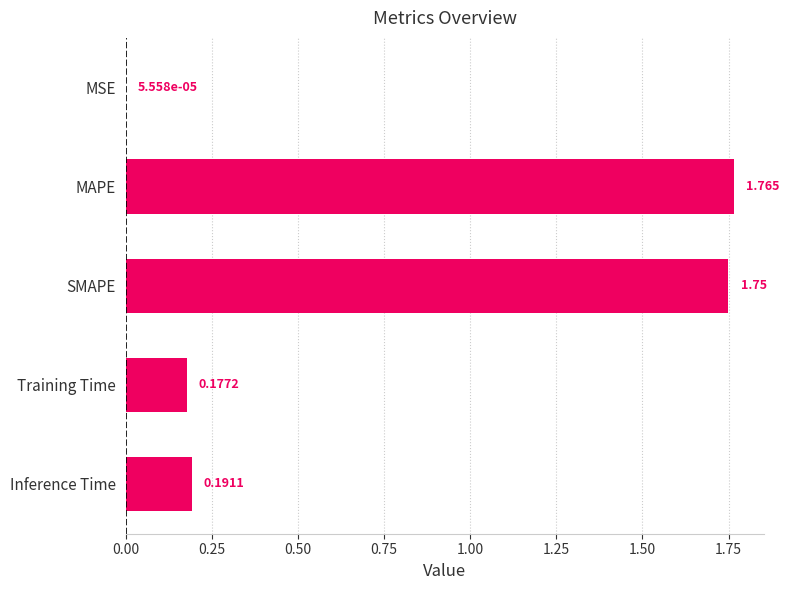

Are the bars horizontal?

Yes